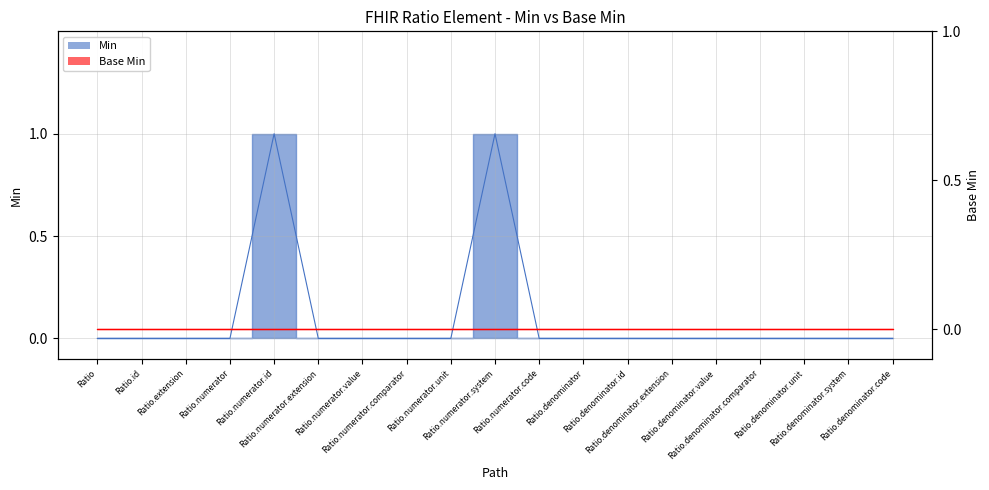

Which label corresponds to the largest value in the chart?

Ratio.numerator.id